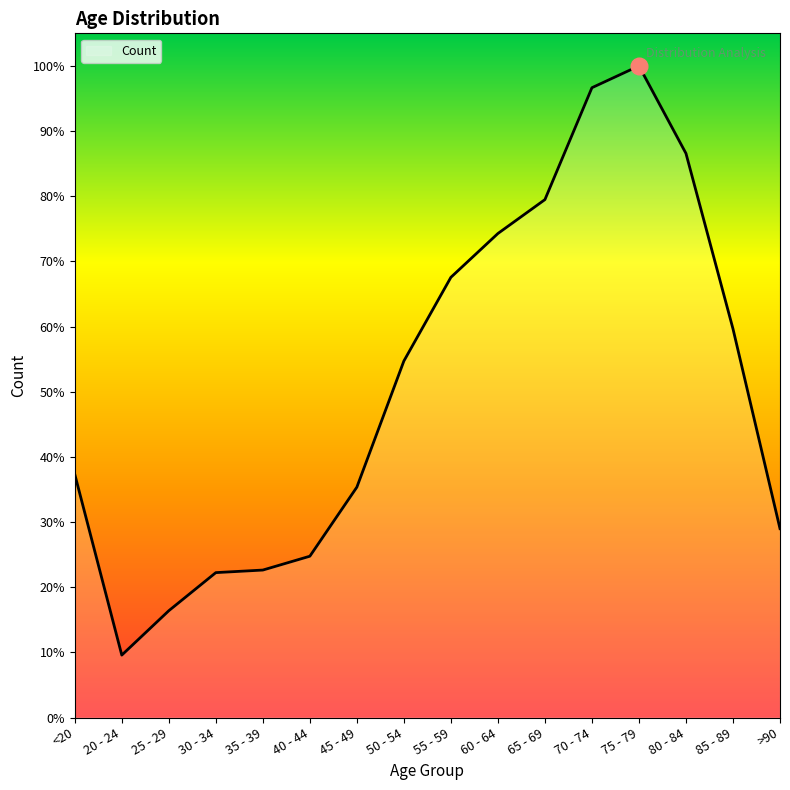

The chart shows a value of 12018 at 70 - 74. True or false?

True